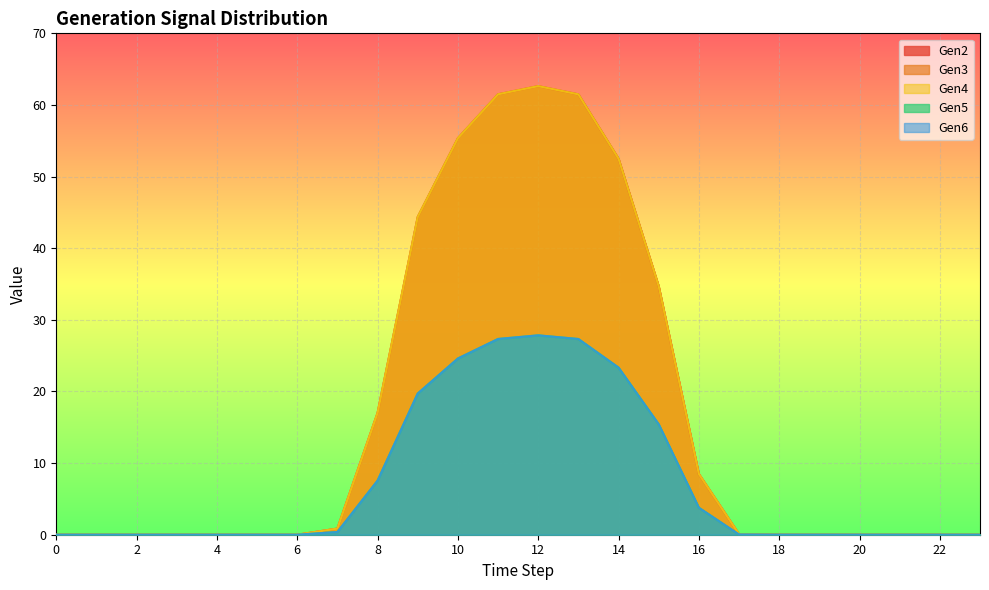

Rank the categories by Gen6 value from lowest to highest.

0, 1, 3, 4, 5, 6, 20, 21, 22, 23, 2, 19, 18, 17, 7, 16, 8, 15, 9, 14, 10, 13, 11, 12